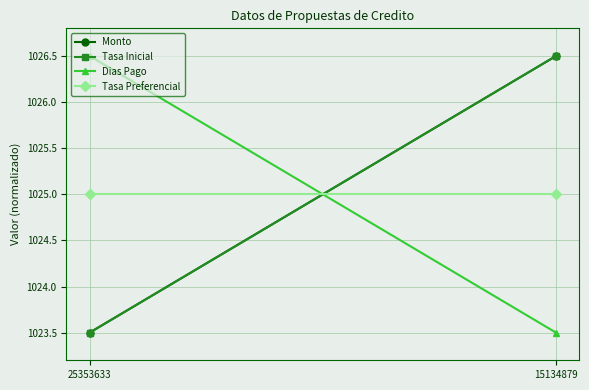

Where is Monto nearest to the value 1025?

25353633